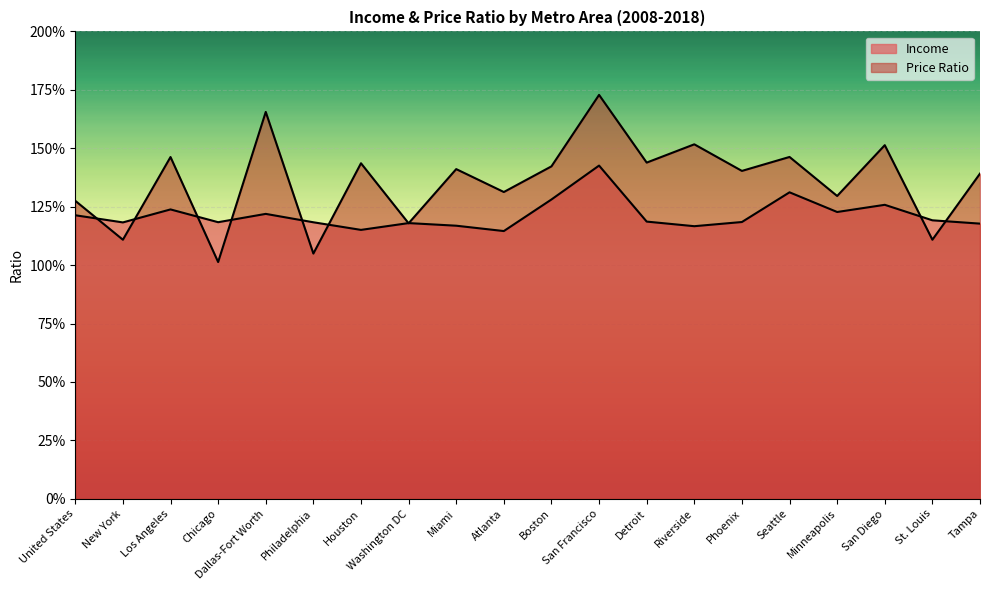

After their last crossing, which series has the higher values: Price_Ratio or Income?

Price_Ratio